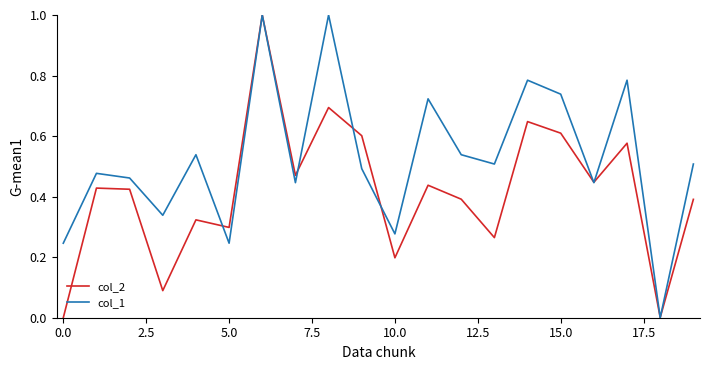

How many interior local peaks does the col_2 series have?

7